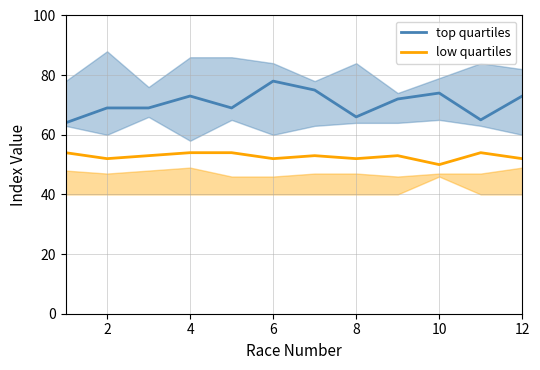

List the series in order of their overall mean, lowest first.

low quartiles, top quartiles